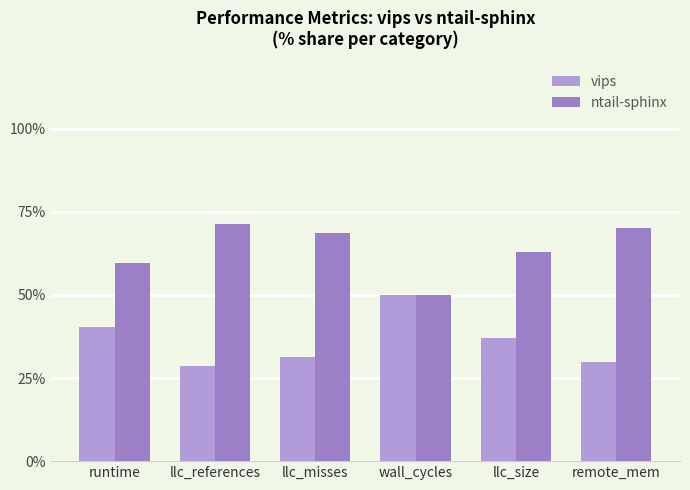

The ntail-sphinx series shows 14.7 at llc_misses. True or false?

False